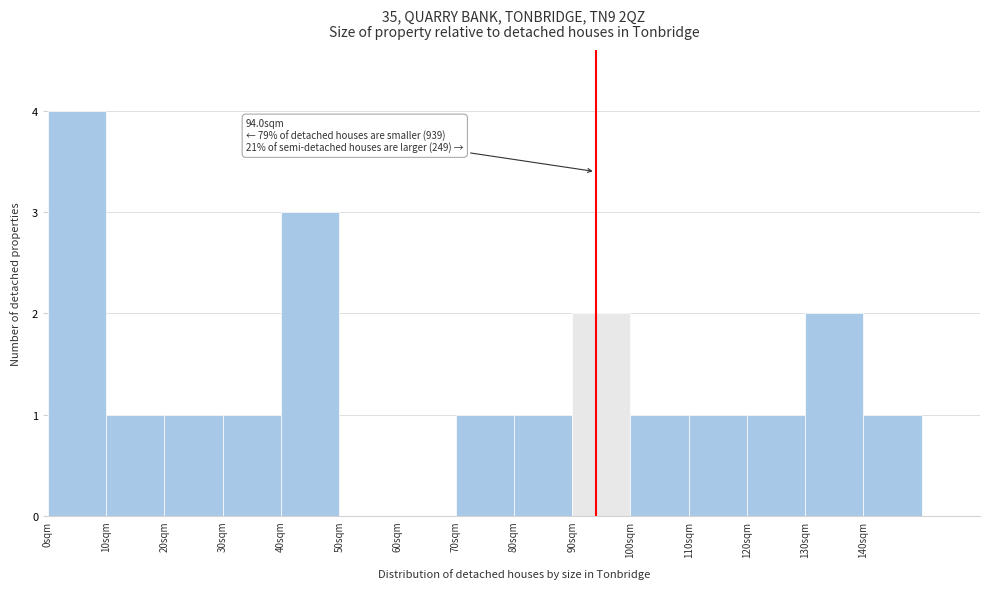

Over which range of the x-axis is the bar tallest?

0 to 10